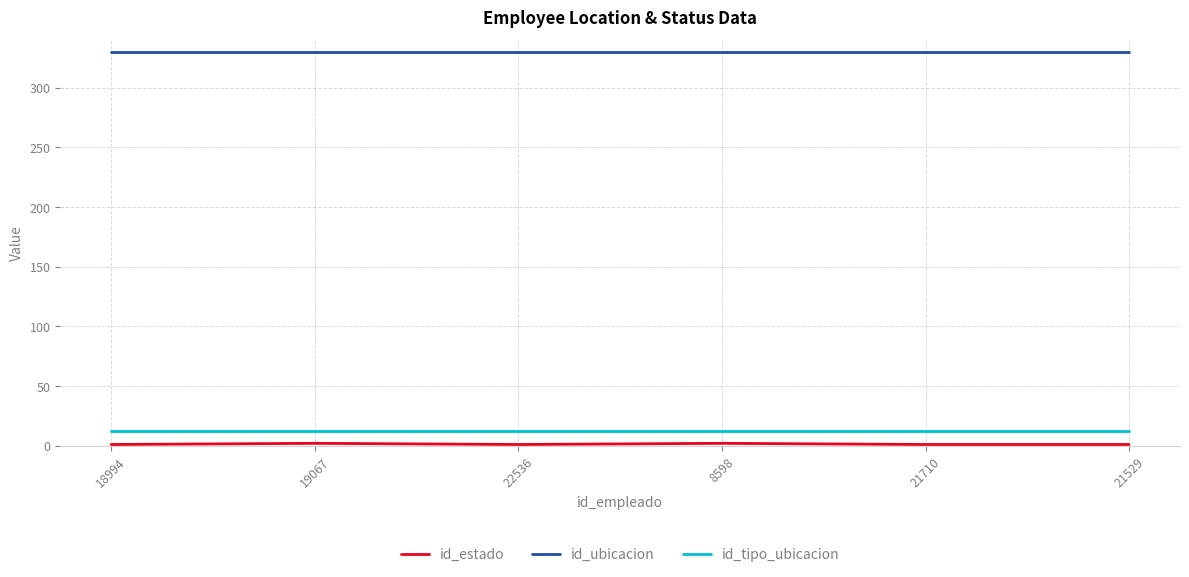

What is the average value of the id_tipo_ubicacion series?

12